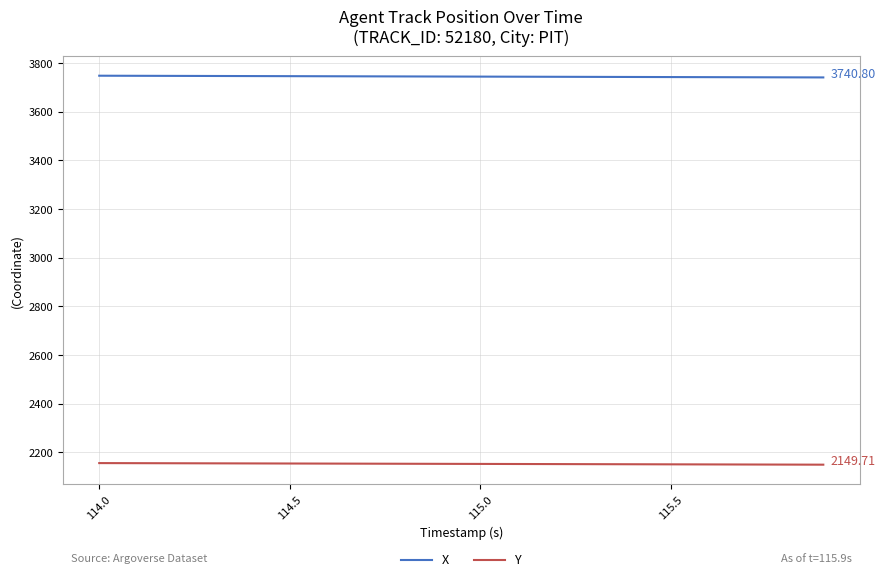

How many lines are shown in the chart?

2